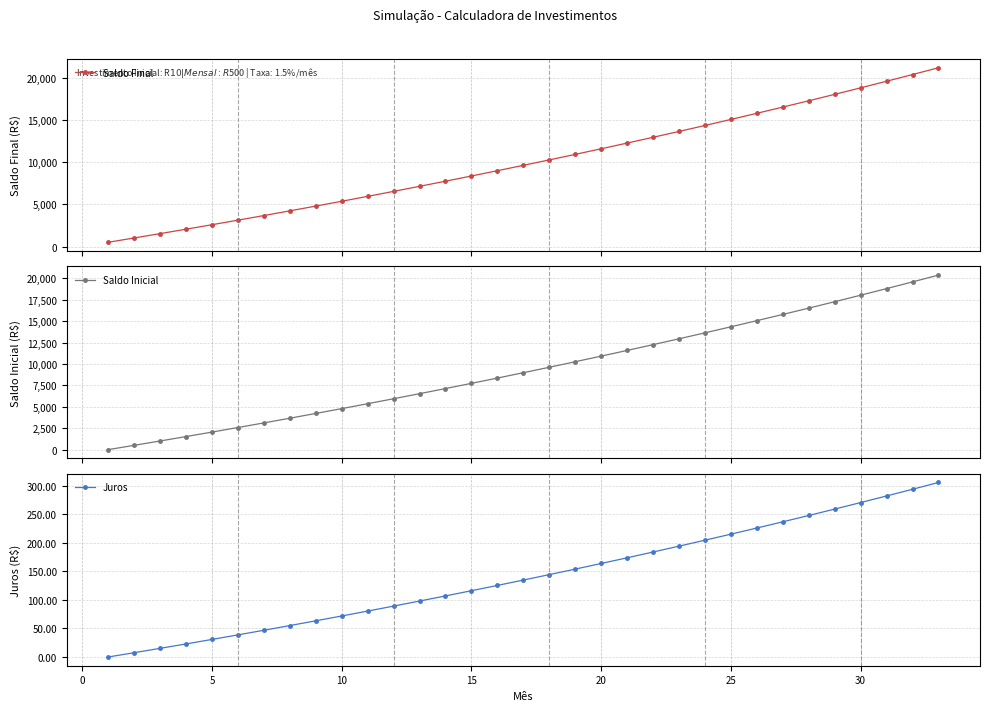

What is the average value of the Saldo Inicial series?

9405.4